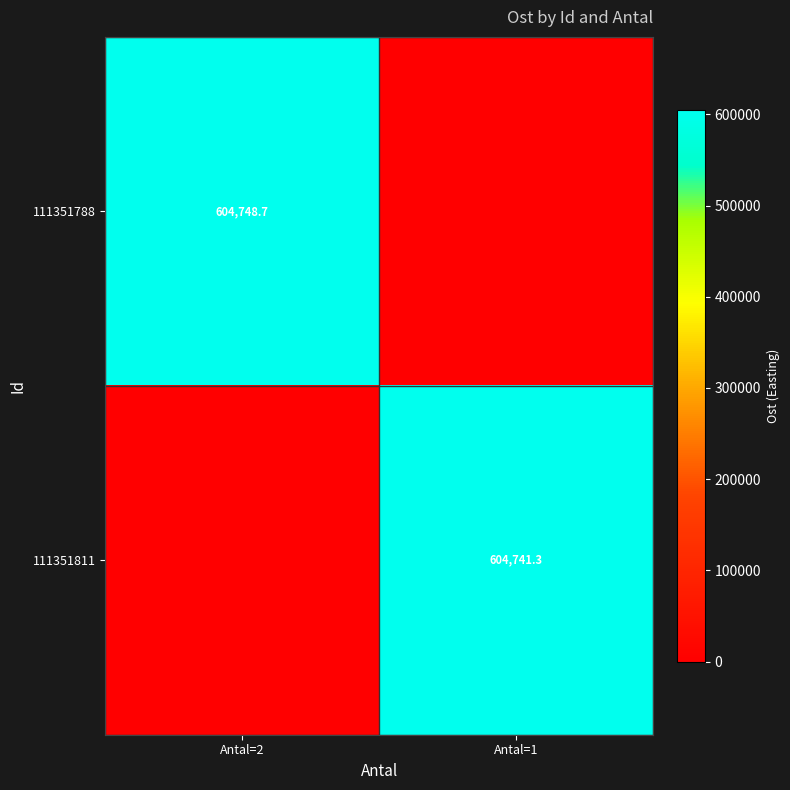

The value of 111351788 at Antal=2 is 1000835.4. True or false?

False